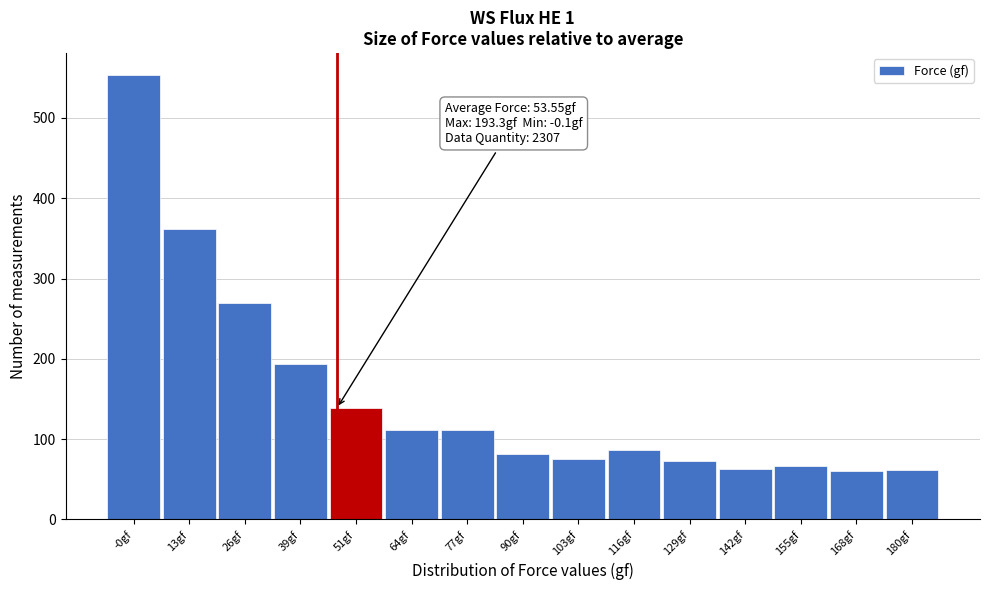

What is the smallest value displayed?

60